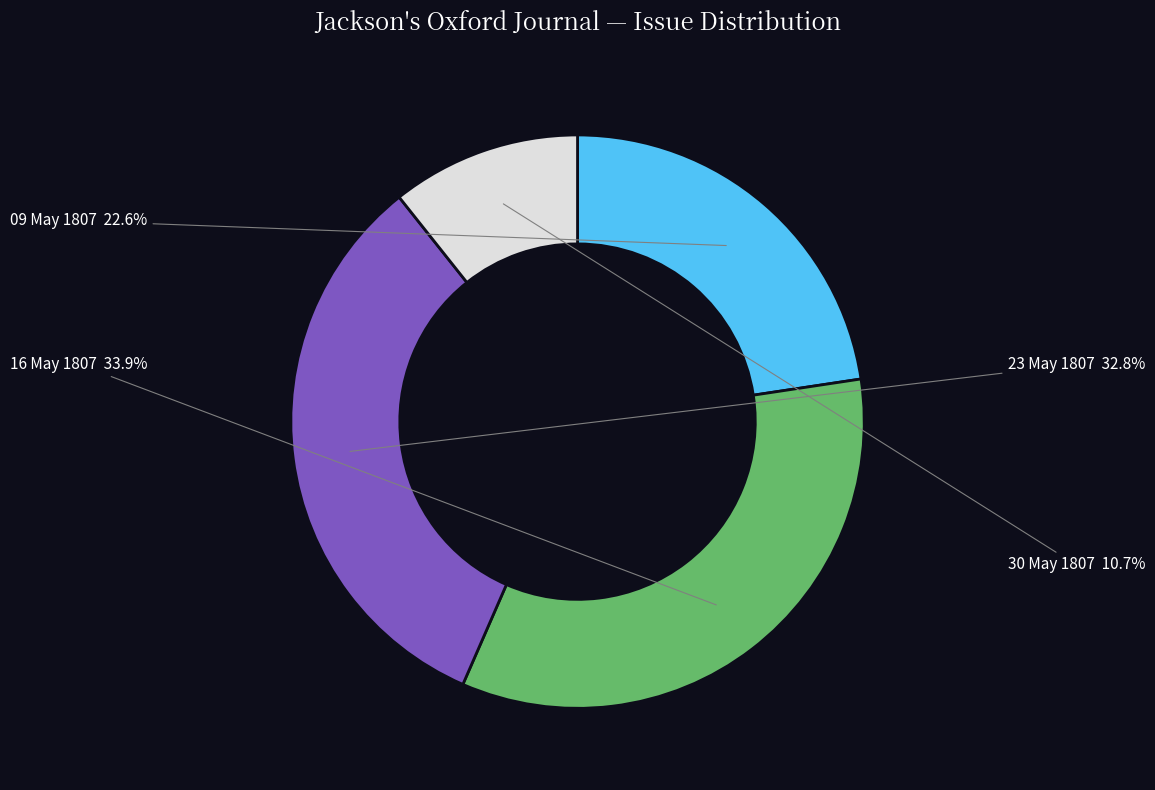

Is there any slice that represents more than half of the pie?

No